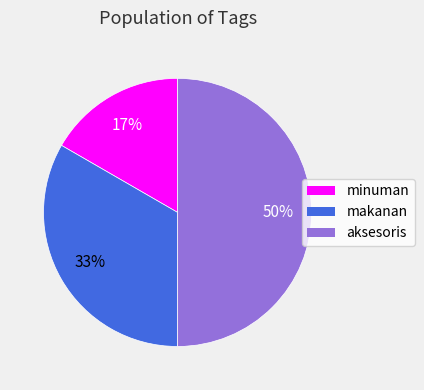

Is minuman the majority of the pie?

No